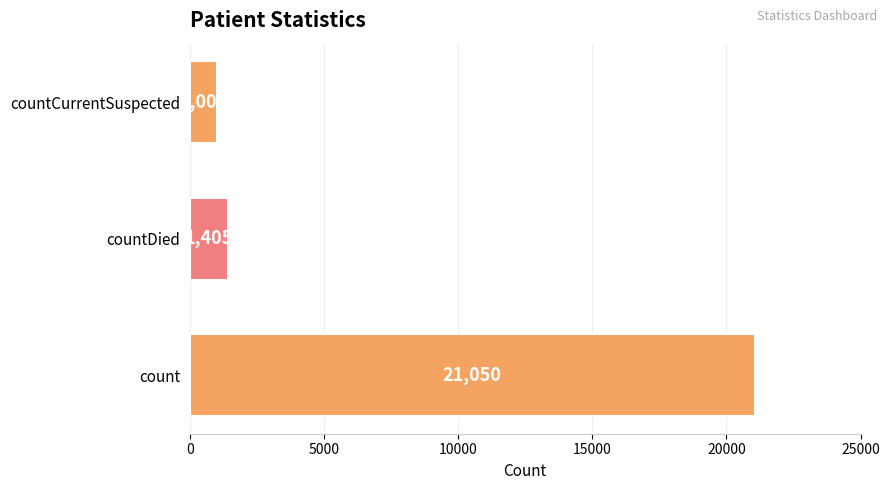

Is it true that the value at countCurrentSuspected is 1006?

True